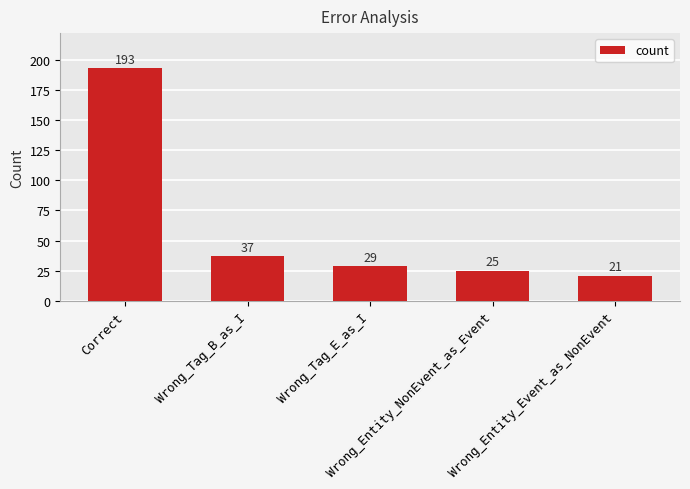

At which label is the value closest to 107?

Wrong_Tag_B_as_I